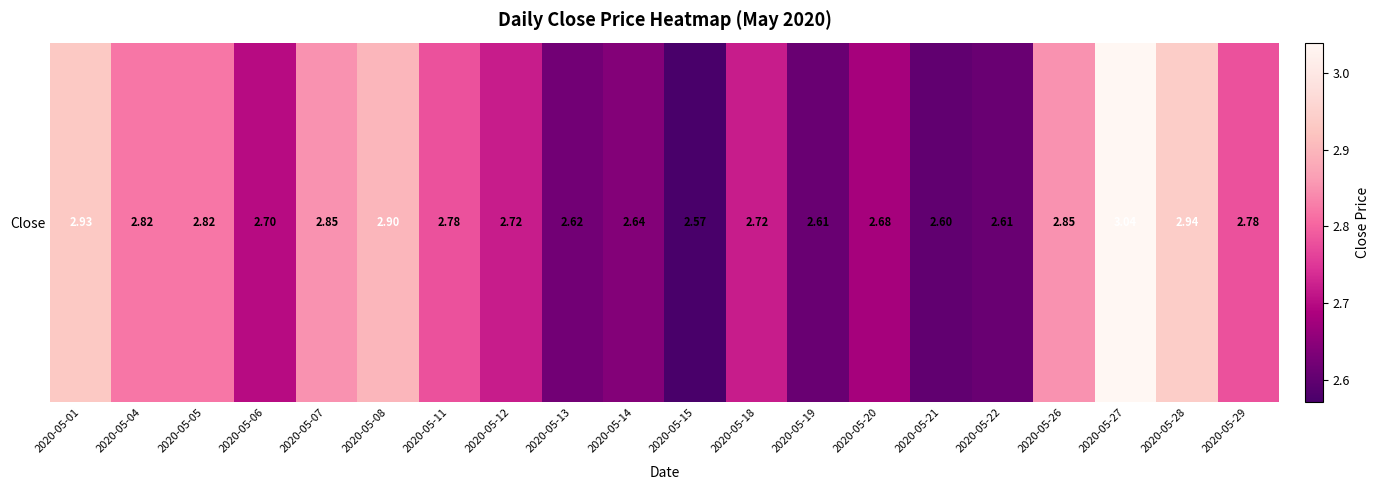

Count the number of categories in the chart.

20